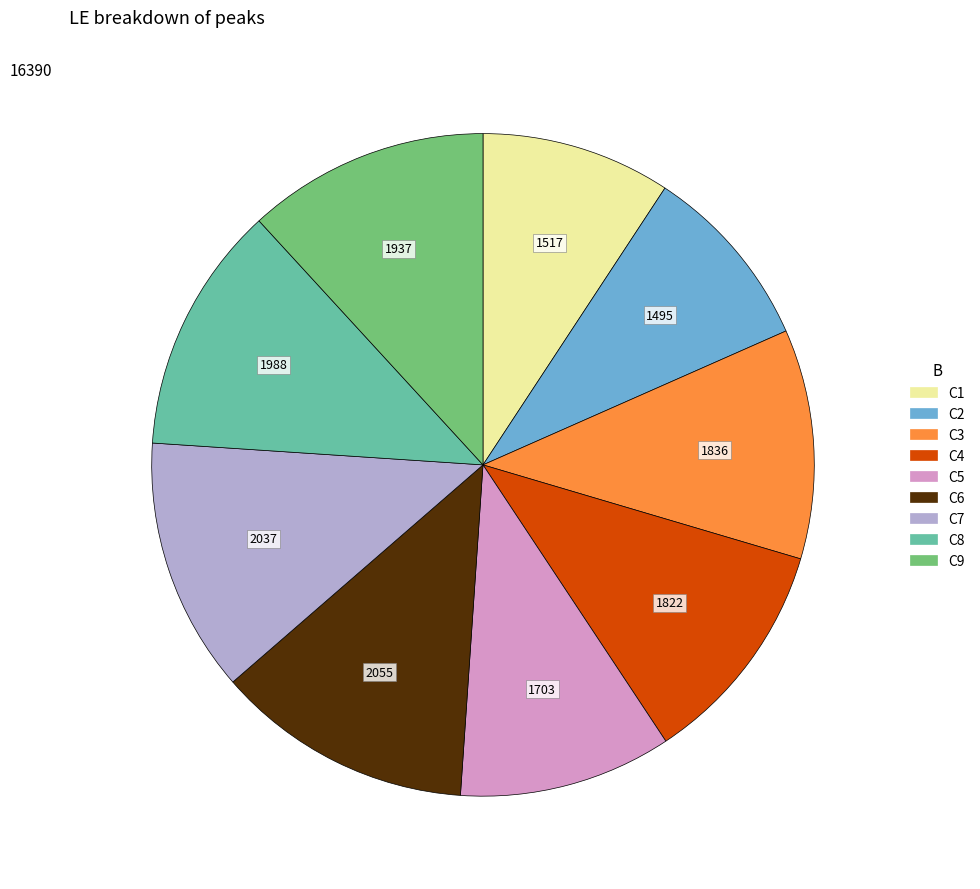

How many segments does this pie chart have?

9